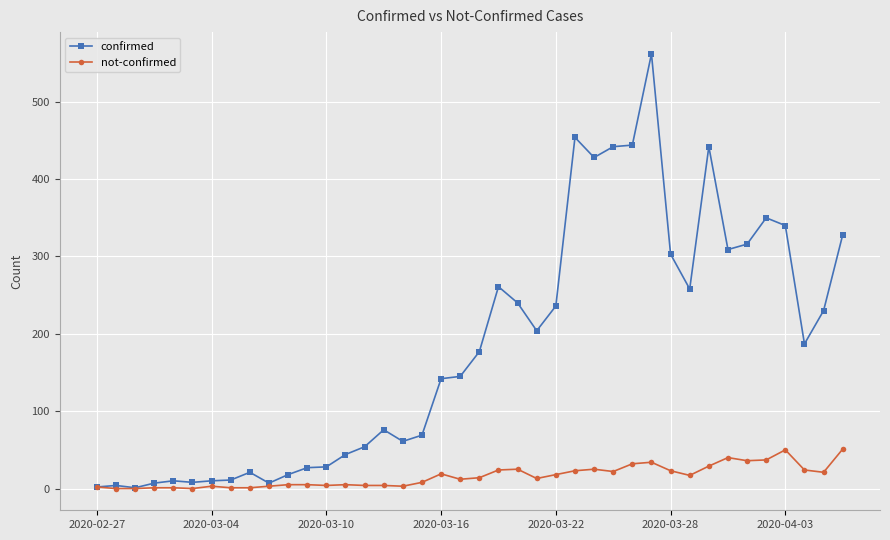

Which series has the largest range (max minus min)?

confirmed